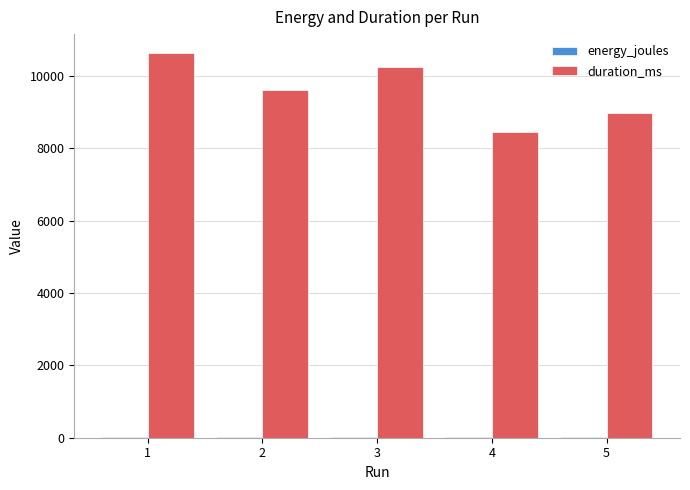

What is the sum of all duration_ms values?

47924.0